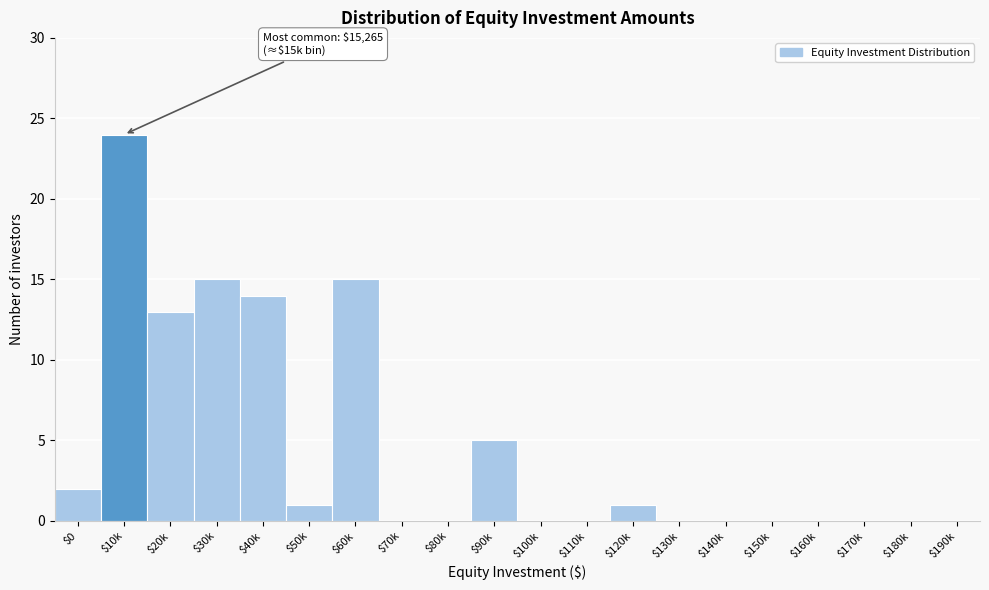

Which label corresponds to the largest value in the chart?

$10k